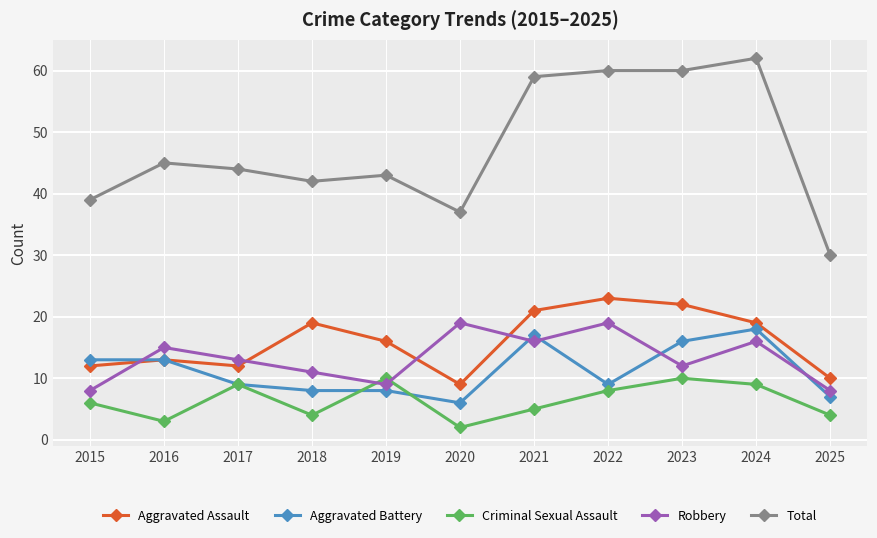

Which series has the largest range (max minus min)?

Total